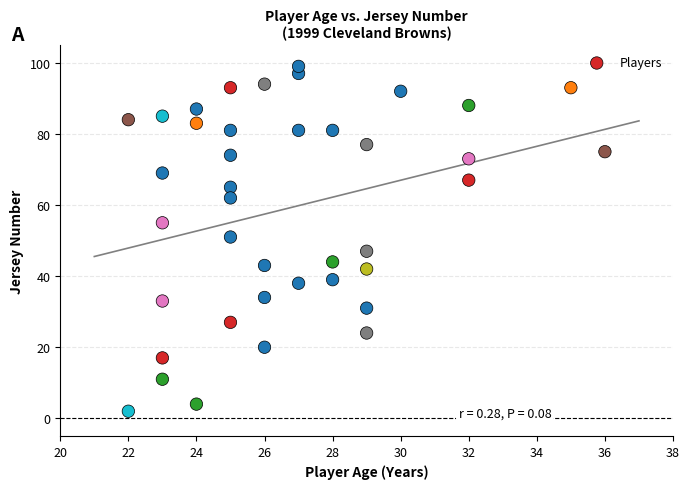

What is the range of Y values (max minus min)?

97